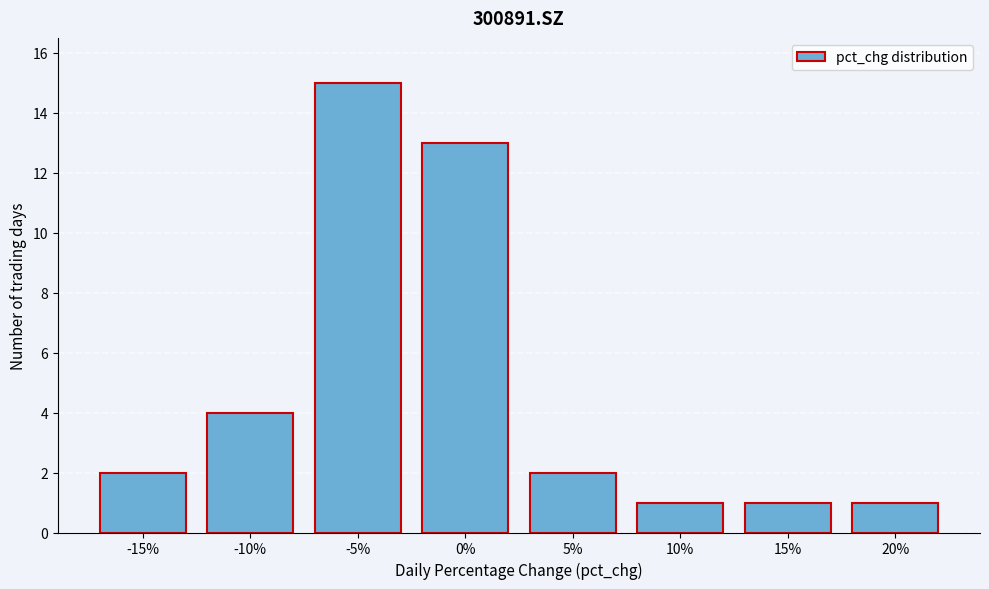

Reading left to right, transcribe all the data shown in this chart.

2	4	15	13	2	1	1	1